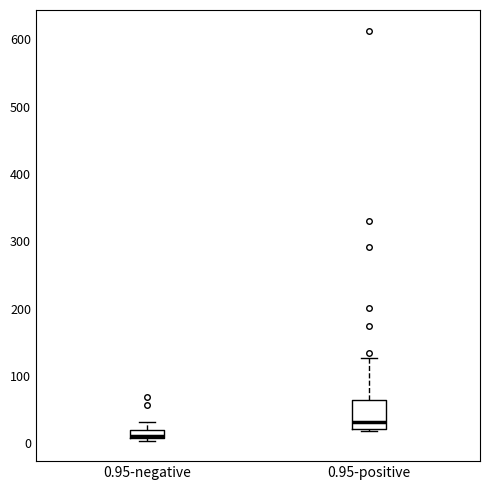

Which box has the highest median line?

0.95-positive